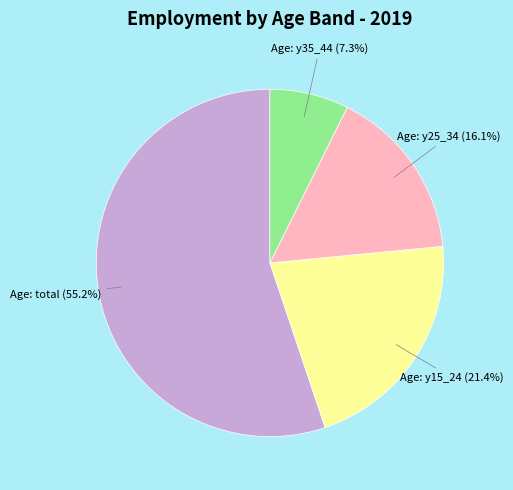

Does any single category account for the majority?

Yes